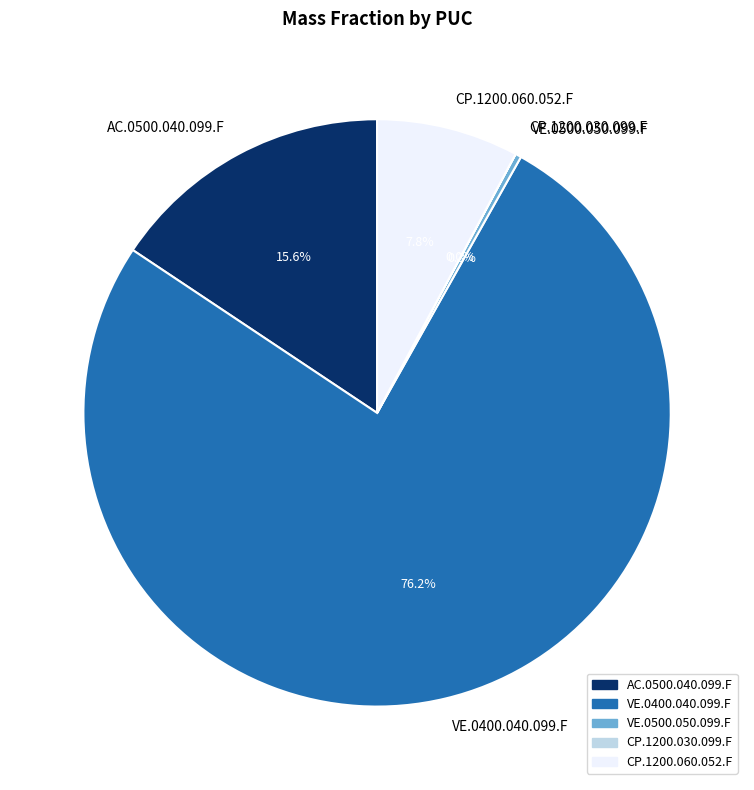

Rank the categories by value from highest to lowest.

VE.0400.040.099.F, AC.0500.040.099.F, CP.1200.060.052.F, VE.0500.050.099.F, CP.1200.030.099.F